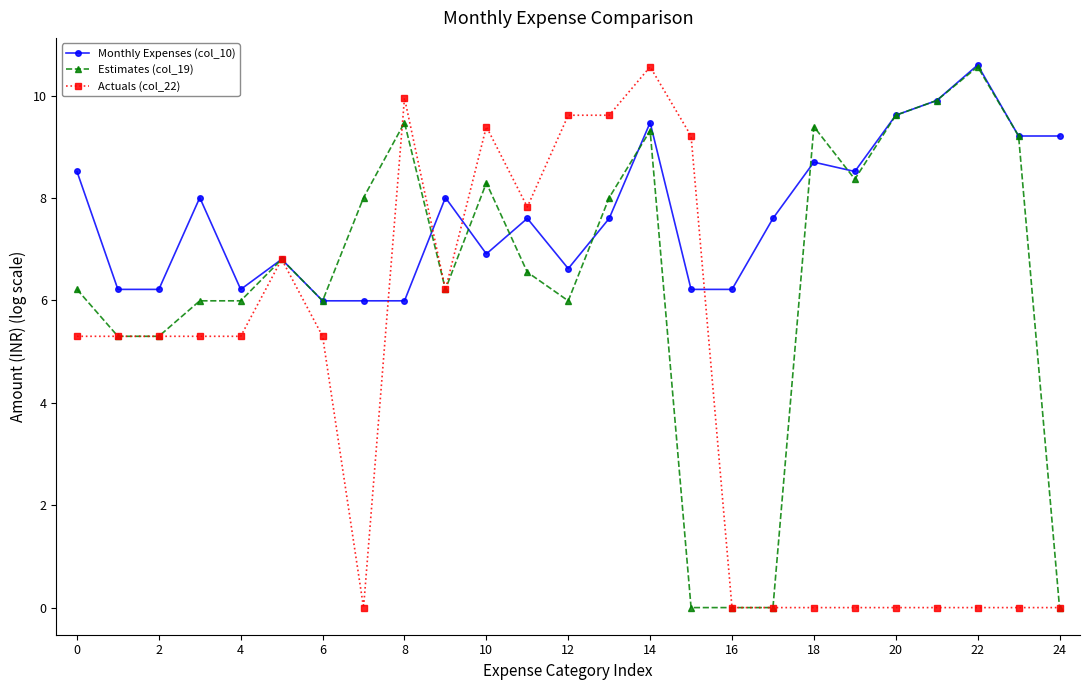

True or false: Actuals (col_22) has more than 0 points higher than both neighbors.

True